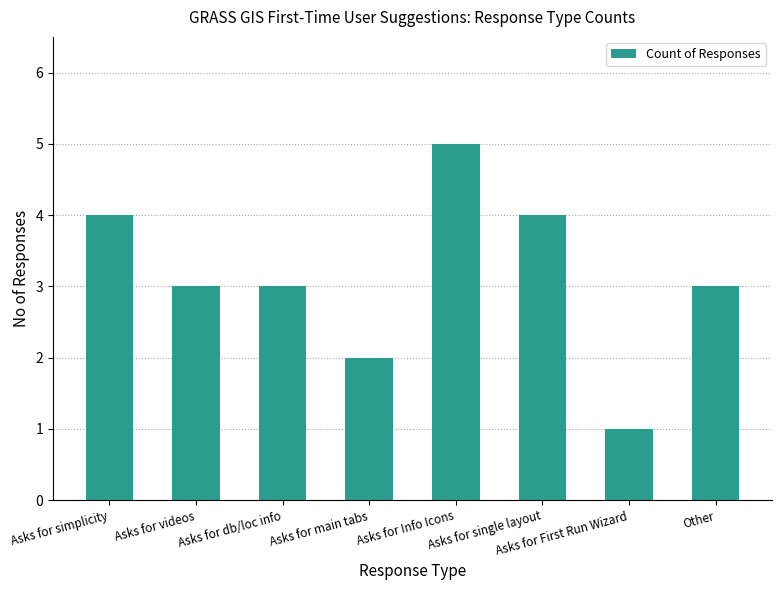

What is the difference between the maximum and second lowest values?

3